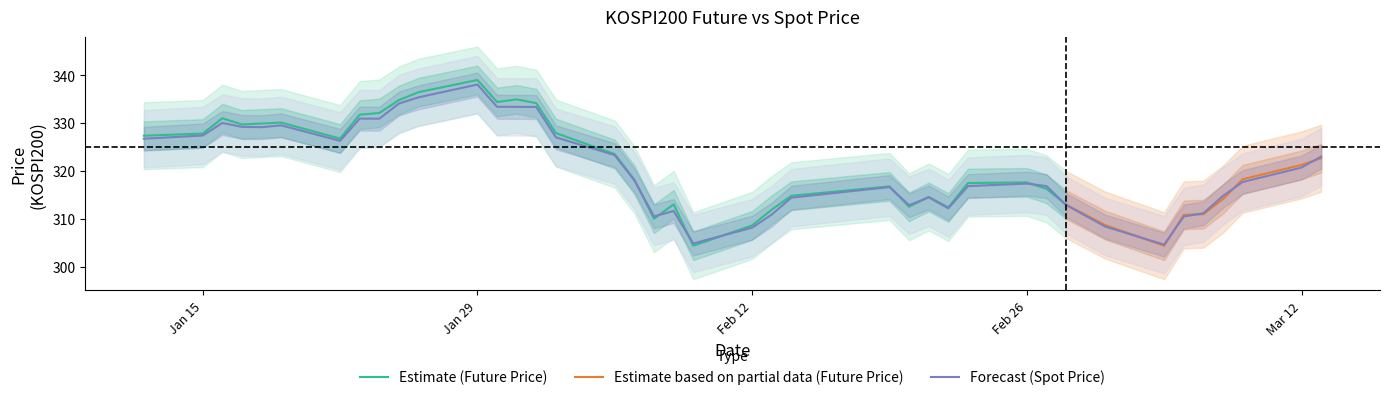

Does the chart have visible grid lines?

No